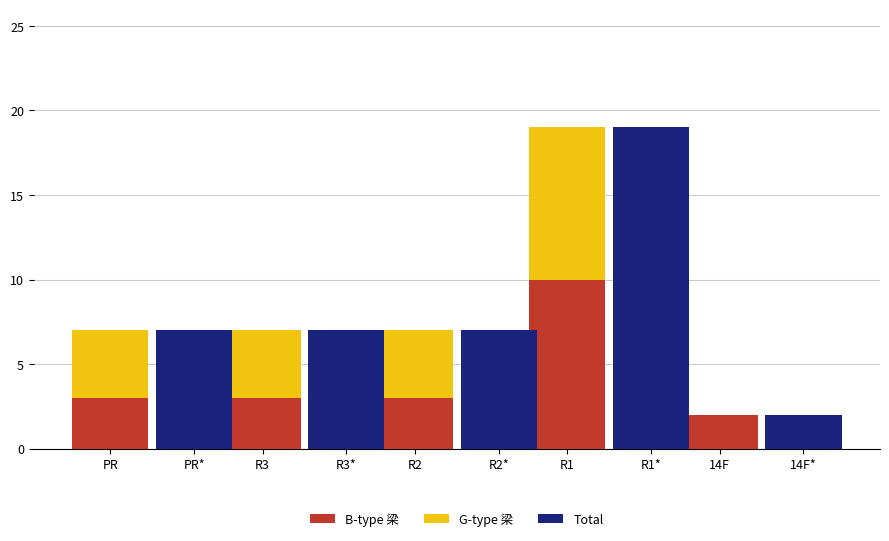

What are all the series names shown in the legend?

B-type 梁, G-type 梁, Total, Total (合計)